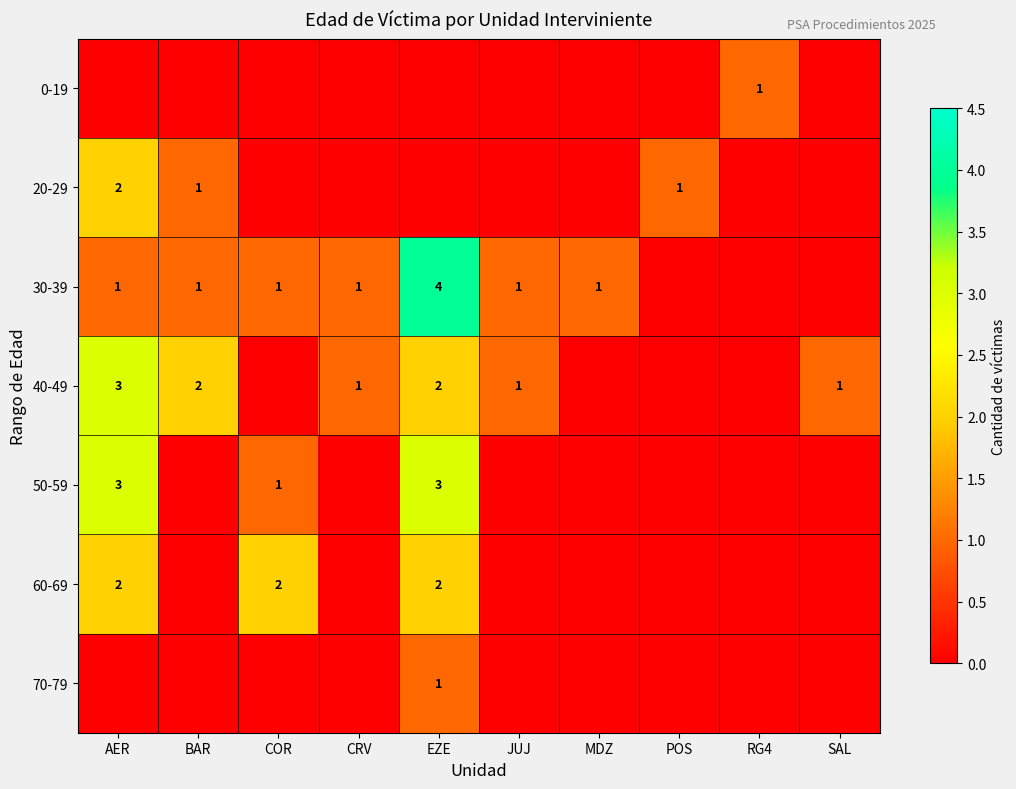

True or false: 60-69 has a value of 2 at COR.

True